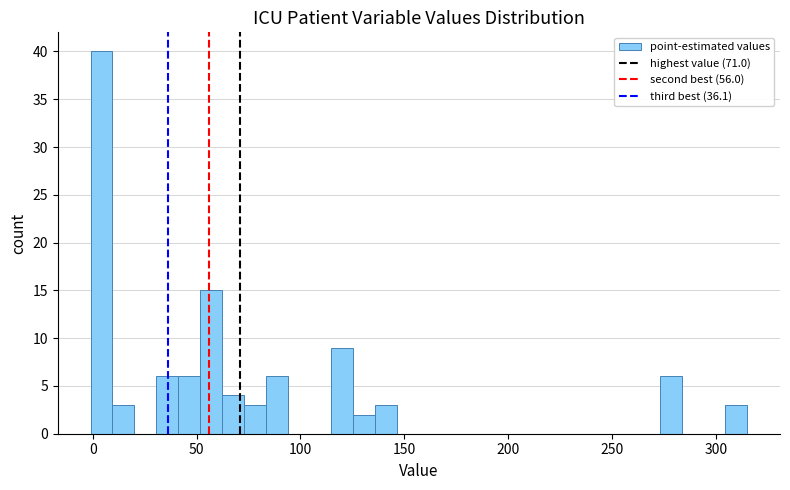

Around what value on the x-axis is the tallest bar? Give the approximate position of its centre, as read against the axis.

5